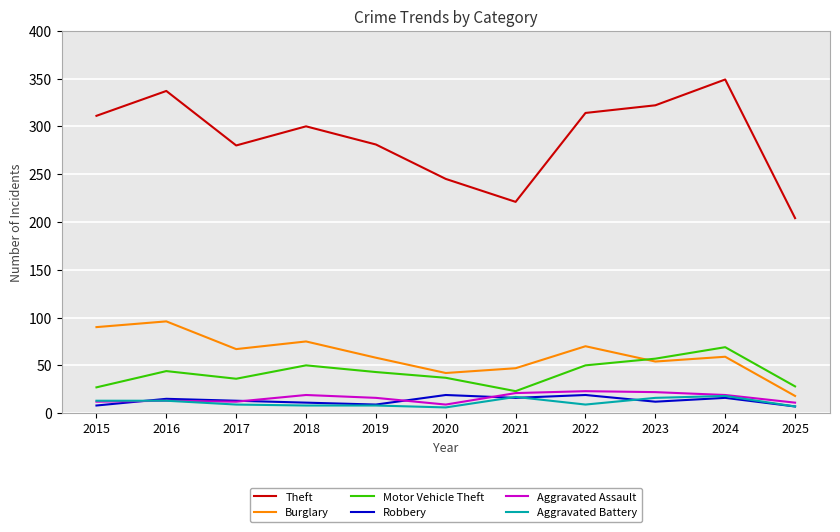

At which label does Aggravated Battery first exceed 9?

2015